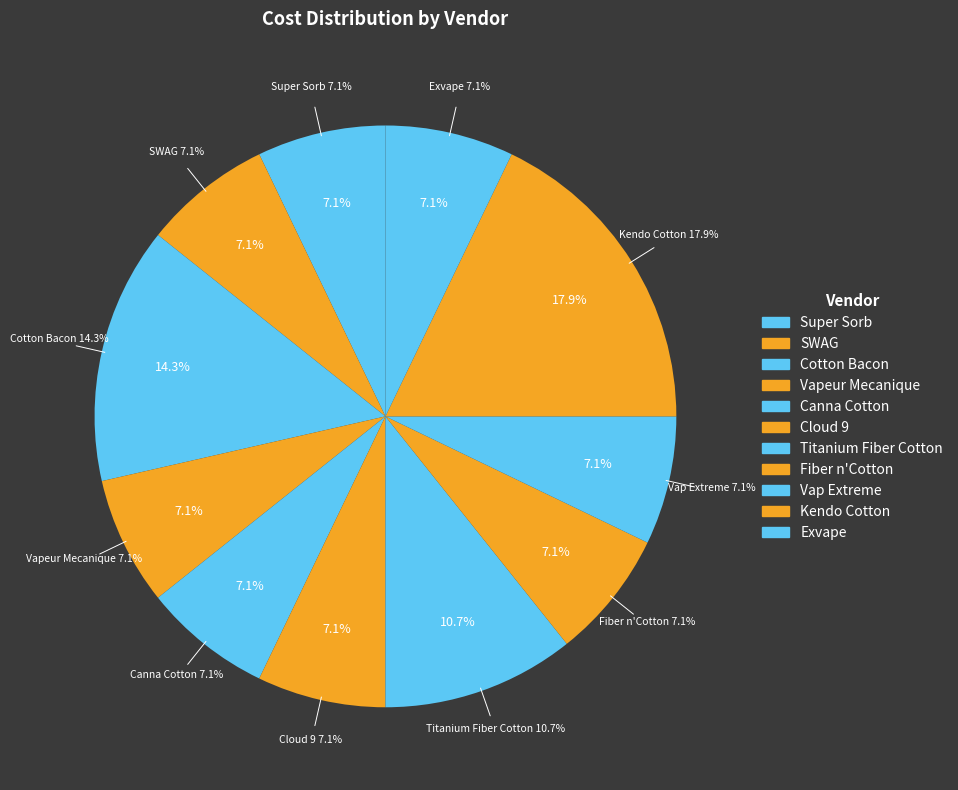

Is there any slice that represents more than half of the pie?

No